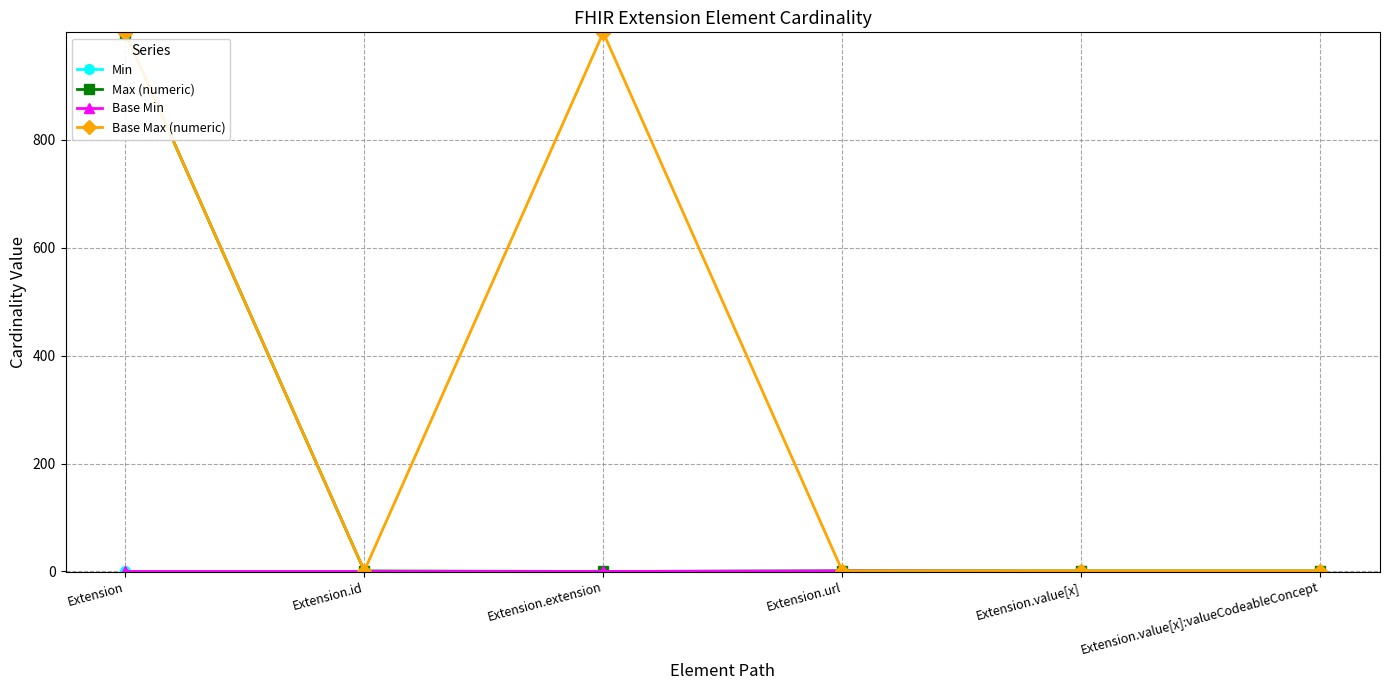

True or false: Base Max (numeric) has a value of 1 at Extension.id.

True